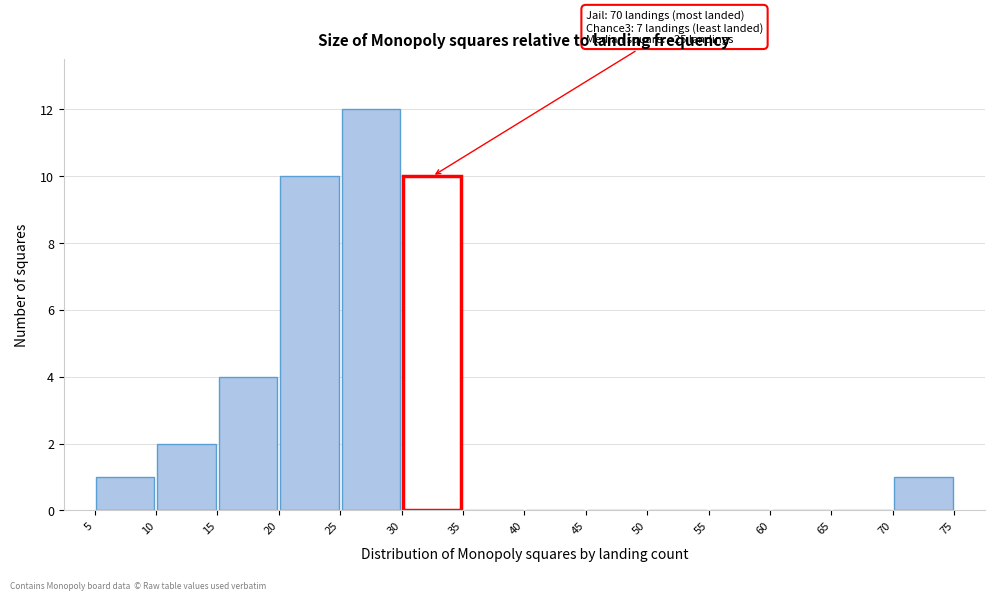

Over which range of the x-axis is the bar tallest?

25 to 30